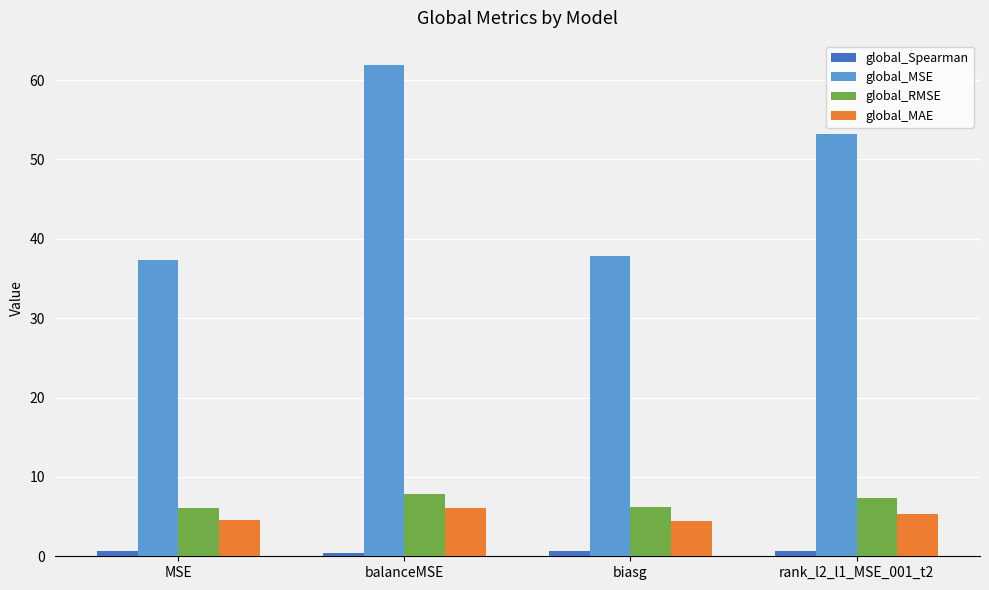

What is the value of the global_Spearman bar at the 2nd from the left?

0.4